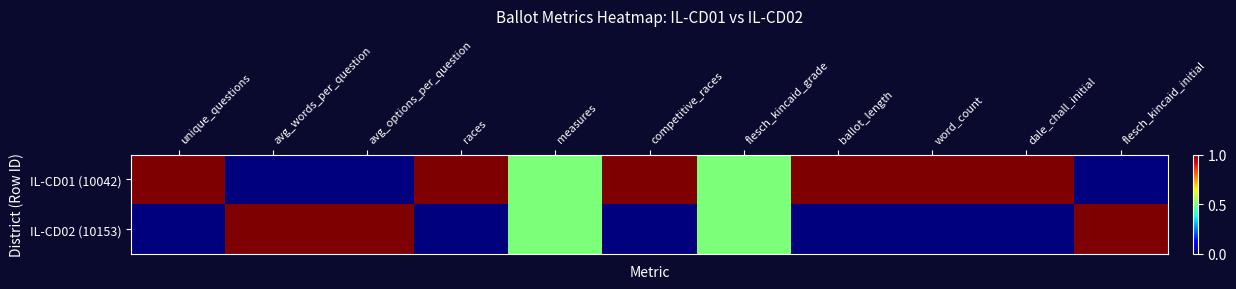

List the series in order of their peak value, highest first.

IL-CD01 (10042), IL-CD02 (10153)